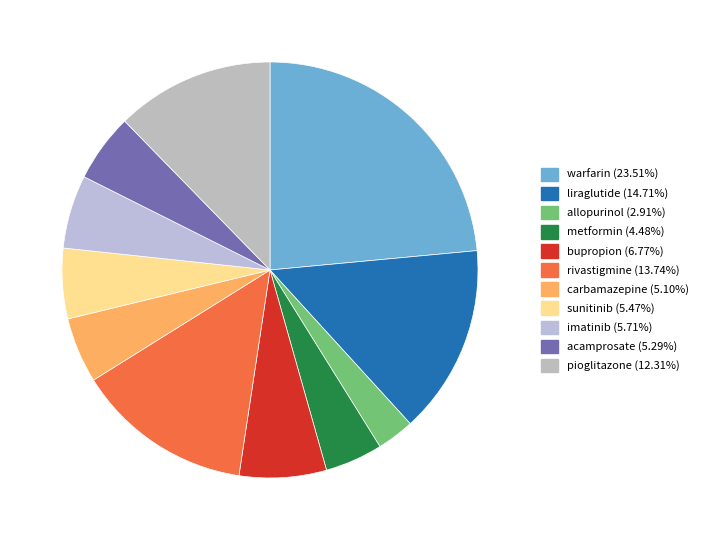

Combined, what portion of the pie is acamprosate and imatinib?

11.0%